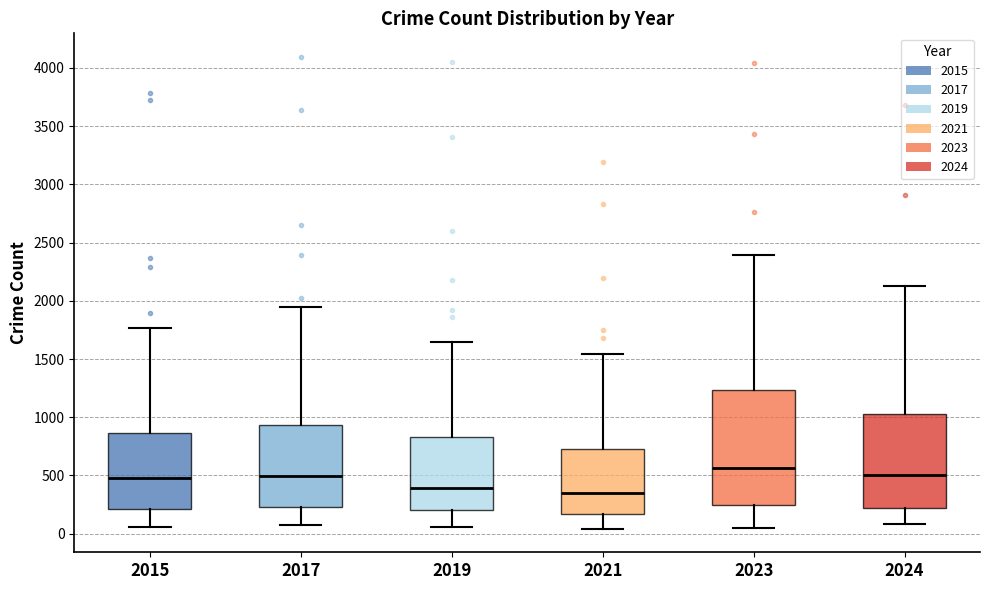

Which box is the tallest, from its lower edge to its upper edge?

2023